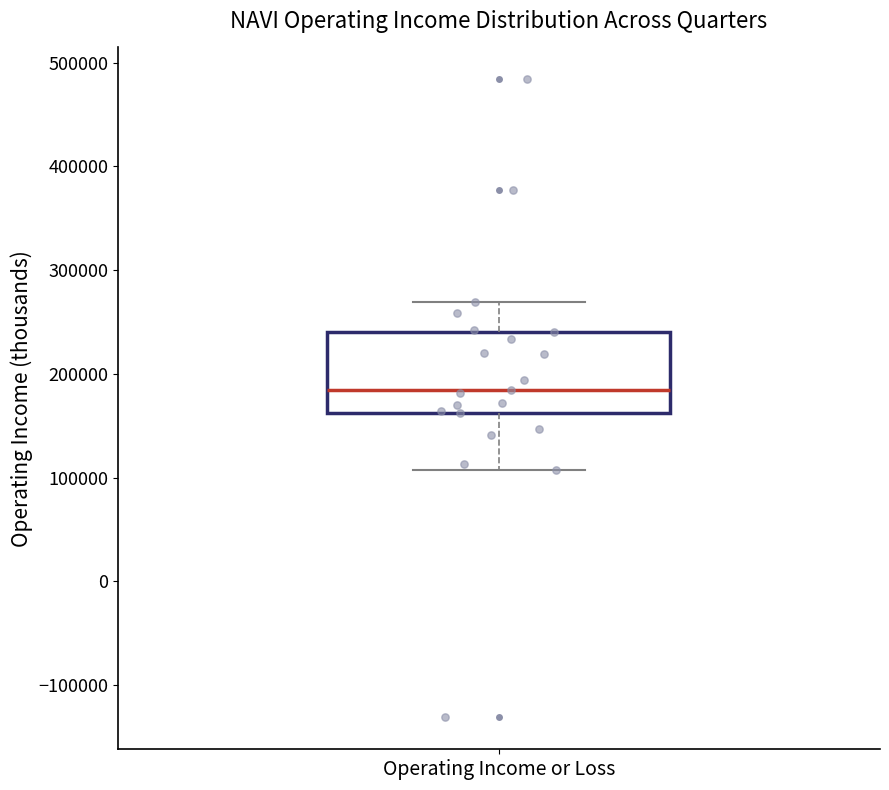

Transcribe this box plot: give where the median line is, the range the box spans, and where the two whiskers end, as read against the y-axis. The values are not printed on the chart, so give them approximately, as read against the axis.

median 190000, box 160000 to 240000, whiskers 110000 to 270000